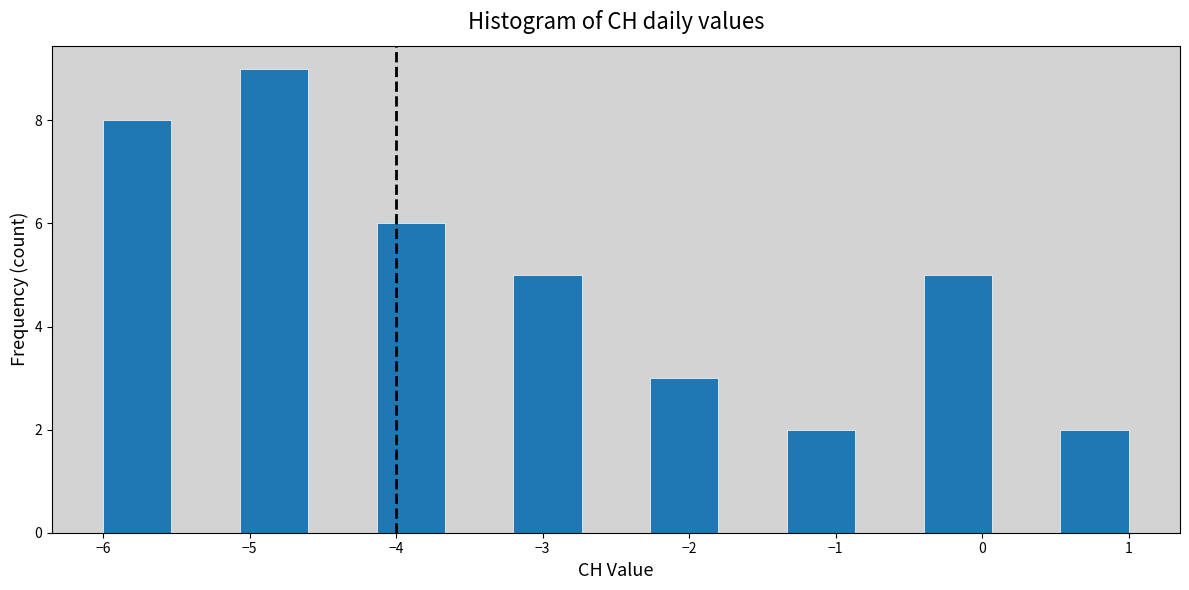

Over which range of the x-axis is the bar tallest?

-5.1 to -4.6